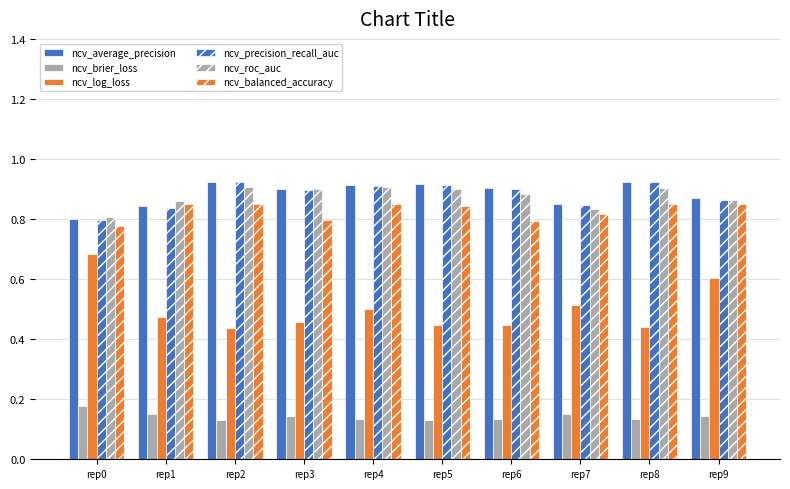

What is the value of the ncv_brier_loss bar at the 9th from the left?

0.1